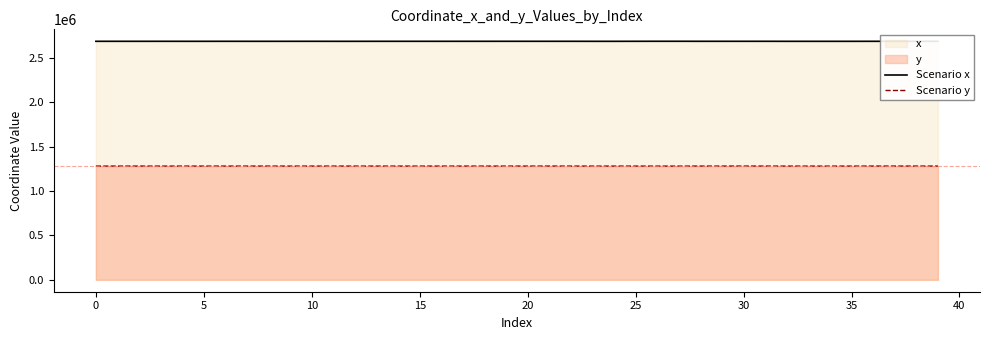

What is the sum of all Scenario x values?

107499785.9